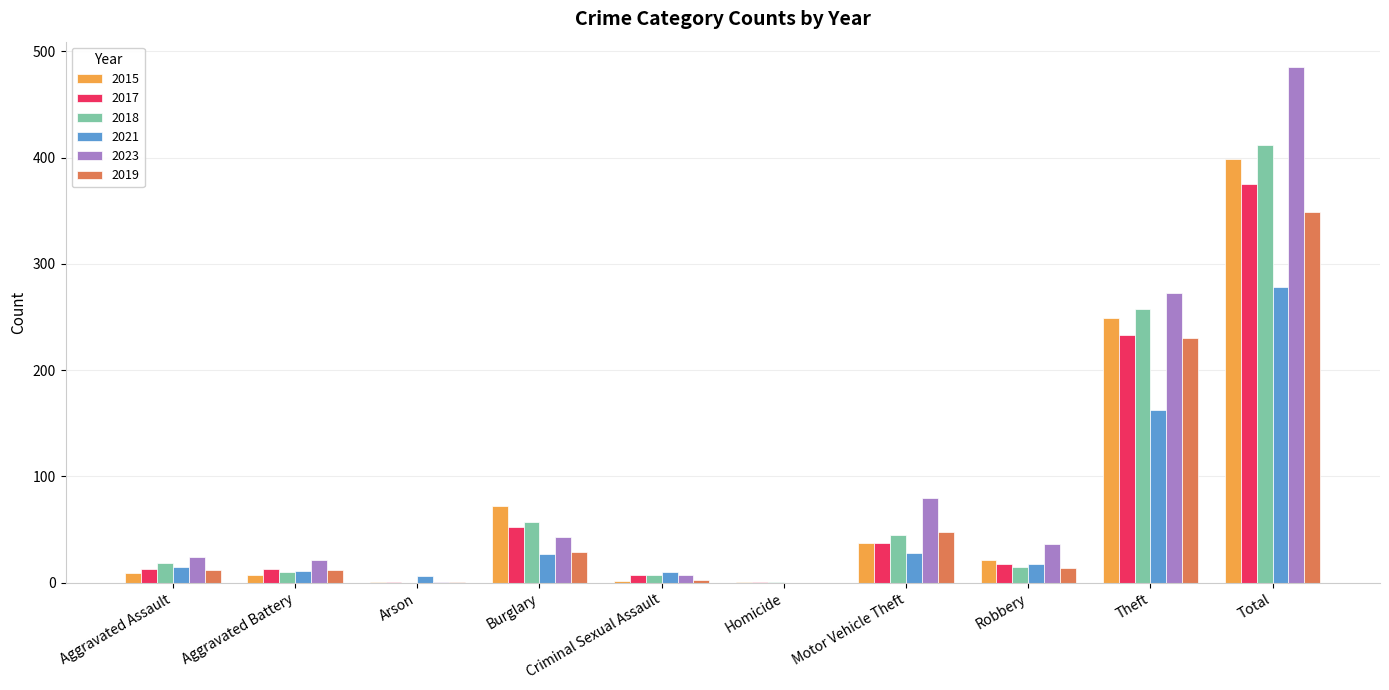

At which label is 2015 closest to 200?

Theft